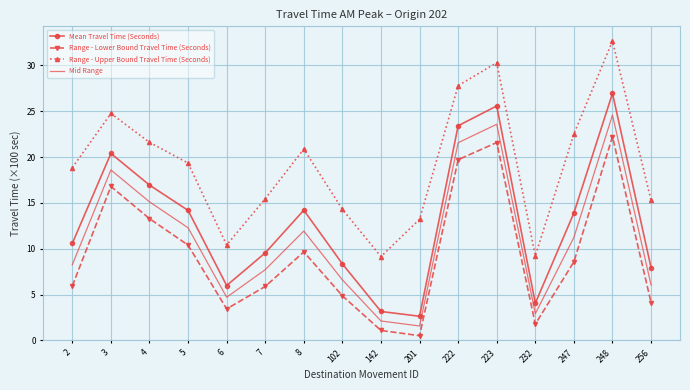

Between 247 and 248, which series saw the biggest shift?

Range - Lower Bound Travel Time (Seconds)